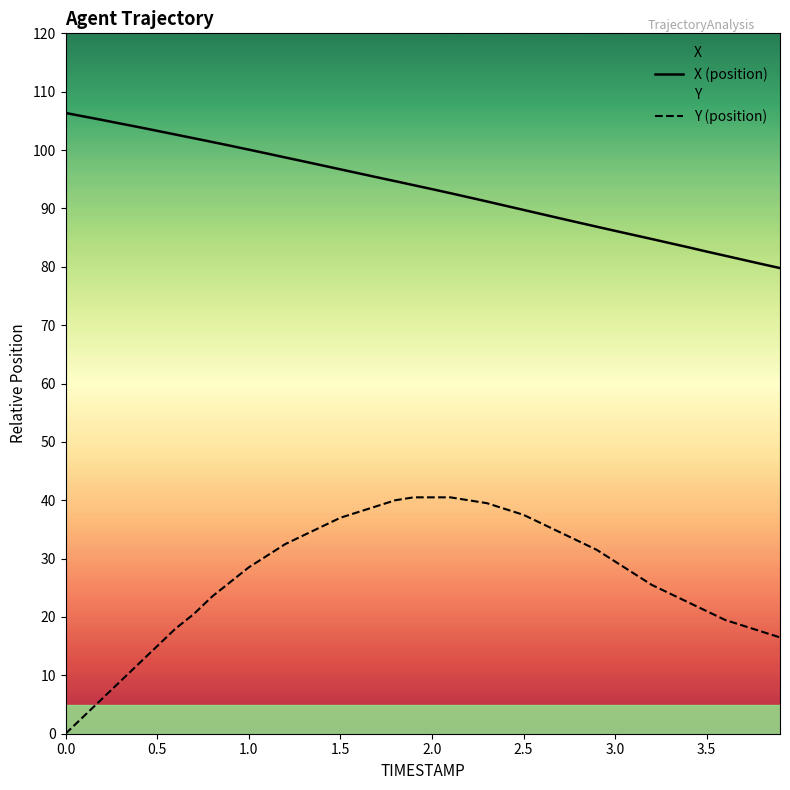

What is the difference between the second highest and minimum values in the Y (position) series?

40.5